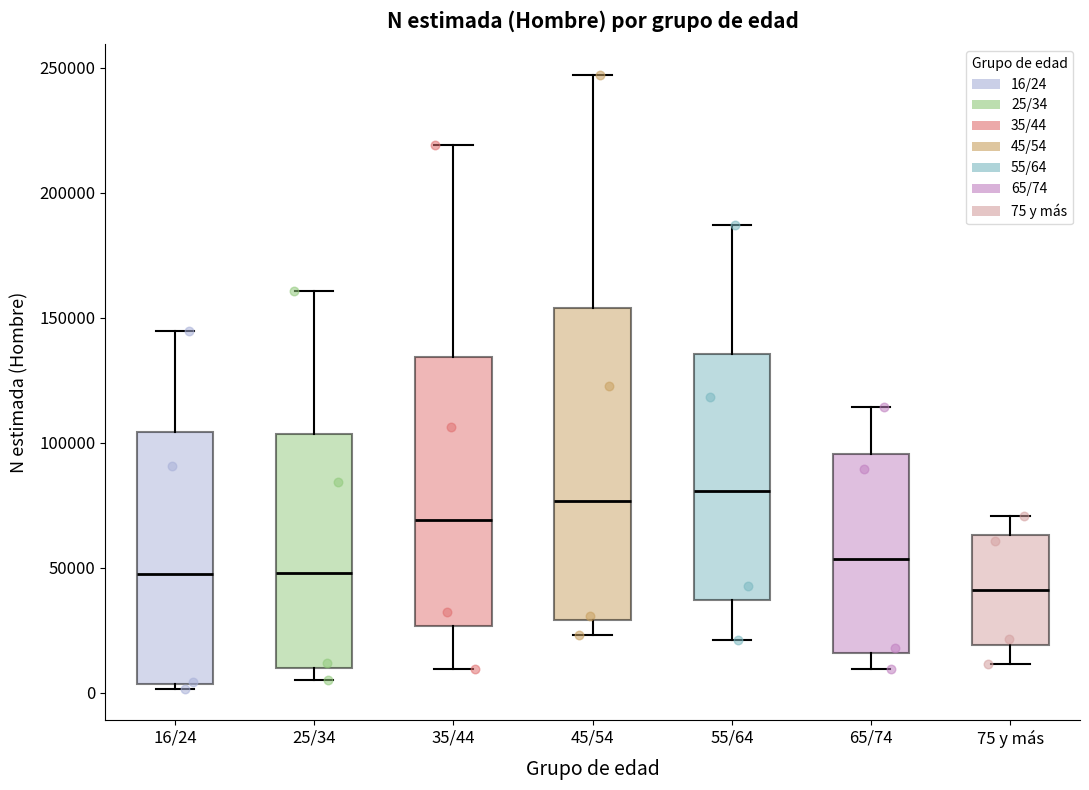

Which box is the tallest, from its lower edge to its upper edge?

45/54